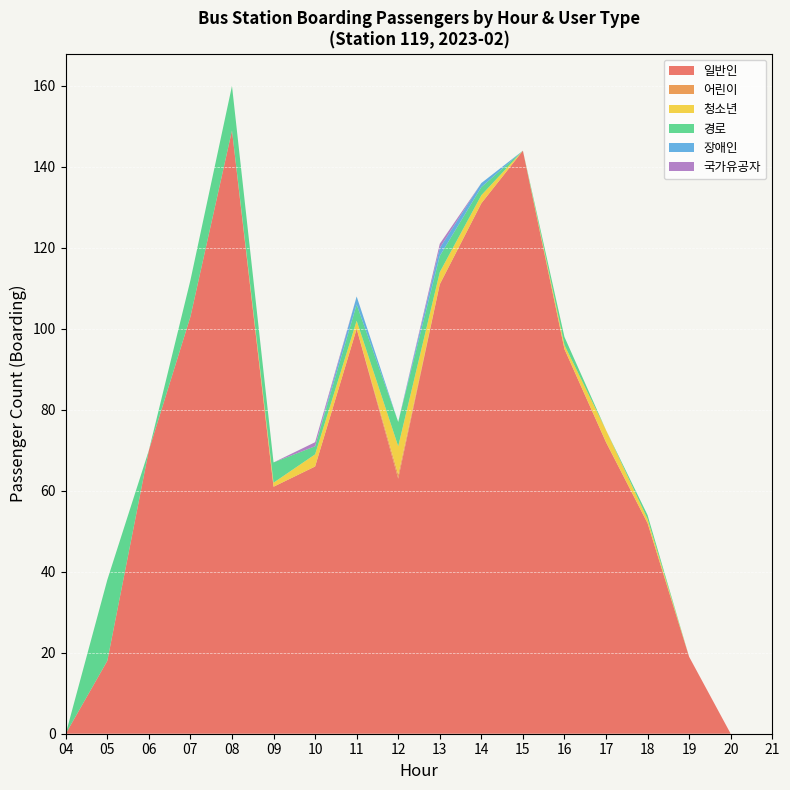

Which category has the highest value in the 일반인 series?

08